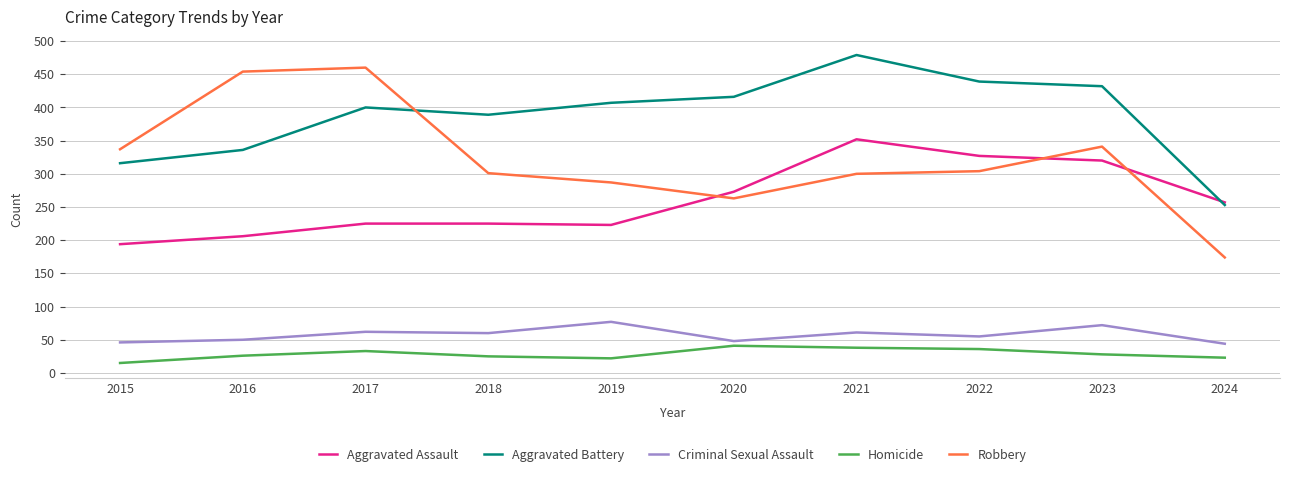

List the series in order of their peak value, highest first.

Aggravated Battery, Robbery, Aggravated Assault, Criminal Sexual Assault, Homicide